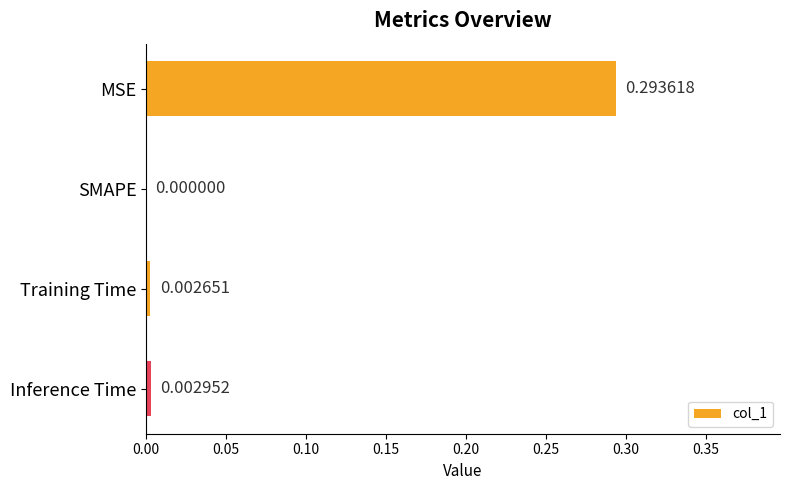

Where is the data nearest to the value 0?

SMAPE